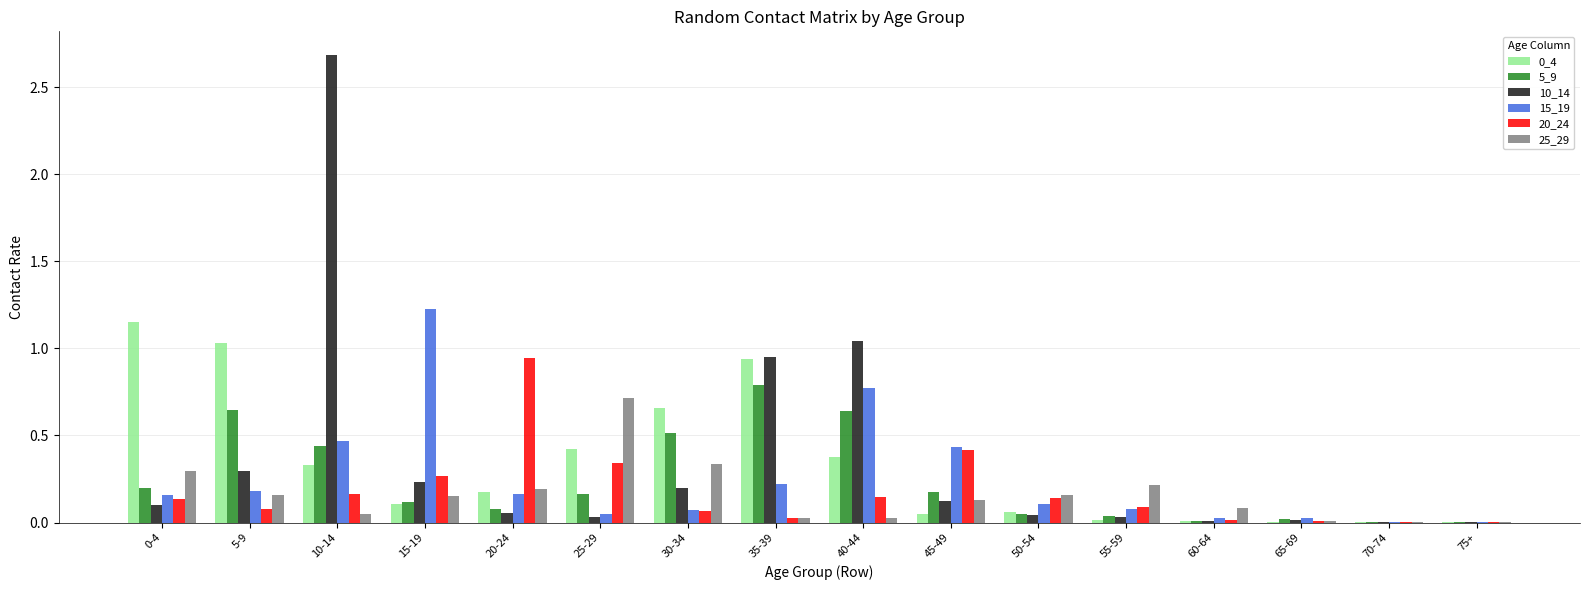

What is the sum of all 15_19 values?

4.0